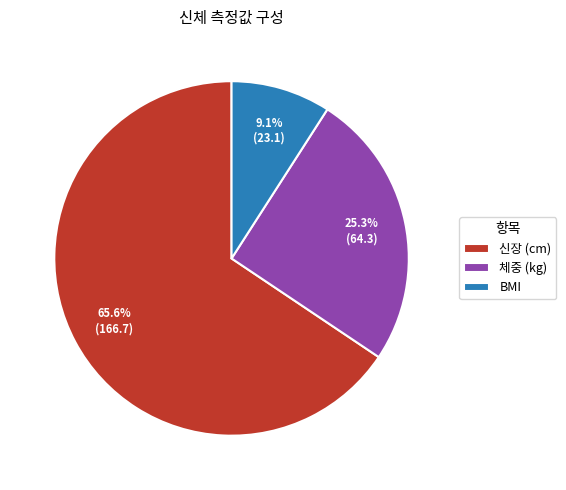

Is it true that 체중 (kg) is 25% of the pie?

True